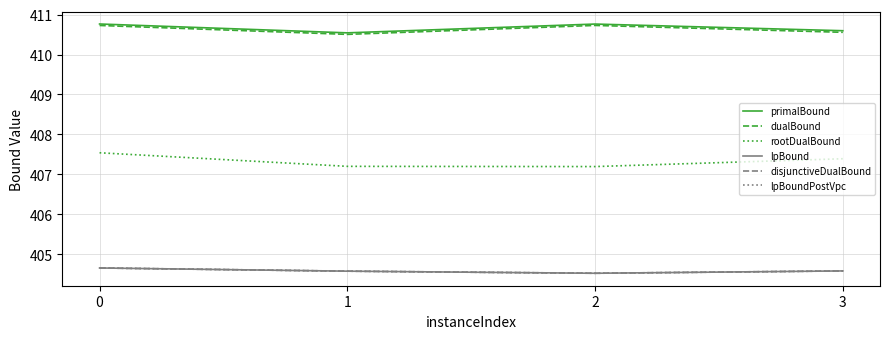

Rank the series by their maximum value, from highest to lowest.

primalBound, dualBound, rootDualBound, lpBound, disjunctiveDualBound, lpBoundPostVpc